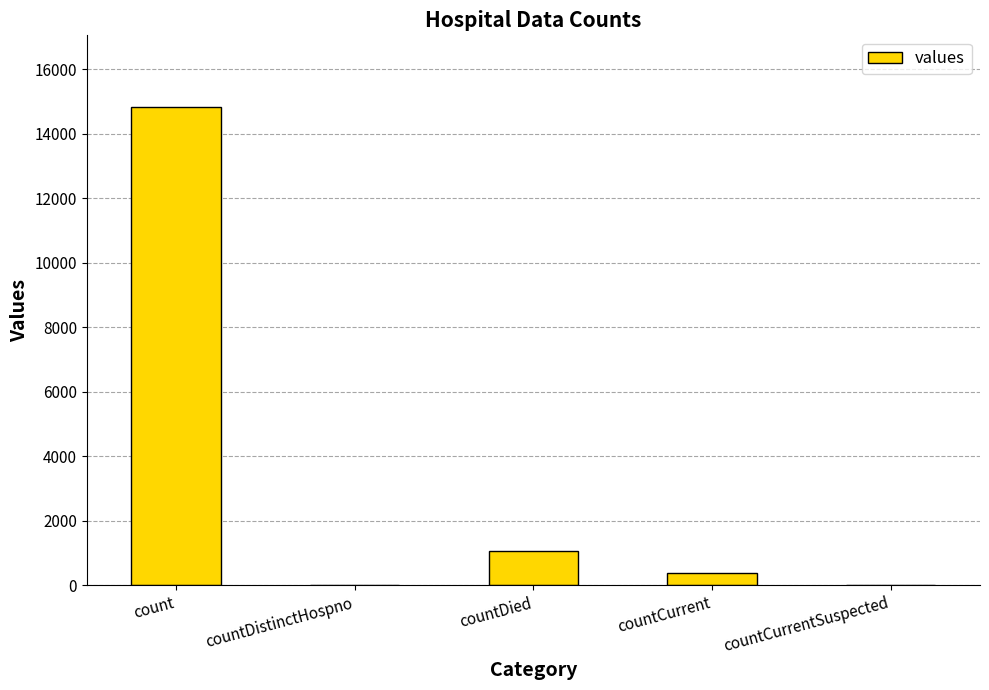

Which category has the highest value across all series?

count